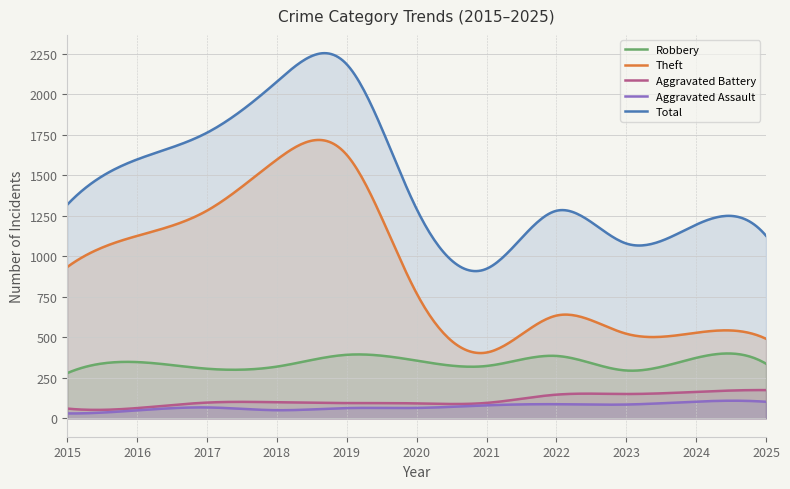

What are all the series names shown in the legend?

Robbery, Theft, Aggravated Battery, Aggravated Assault, Total